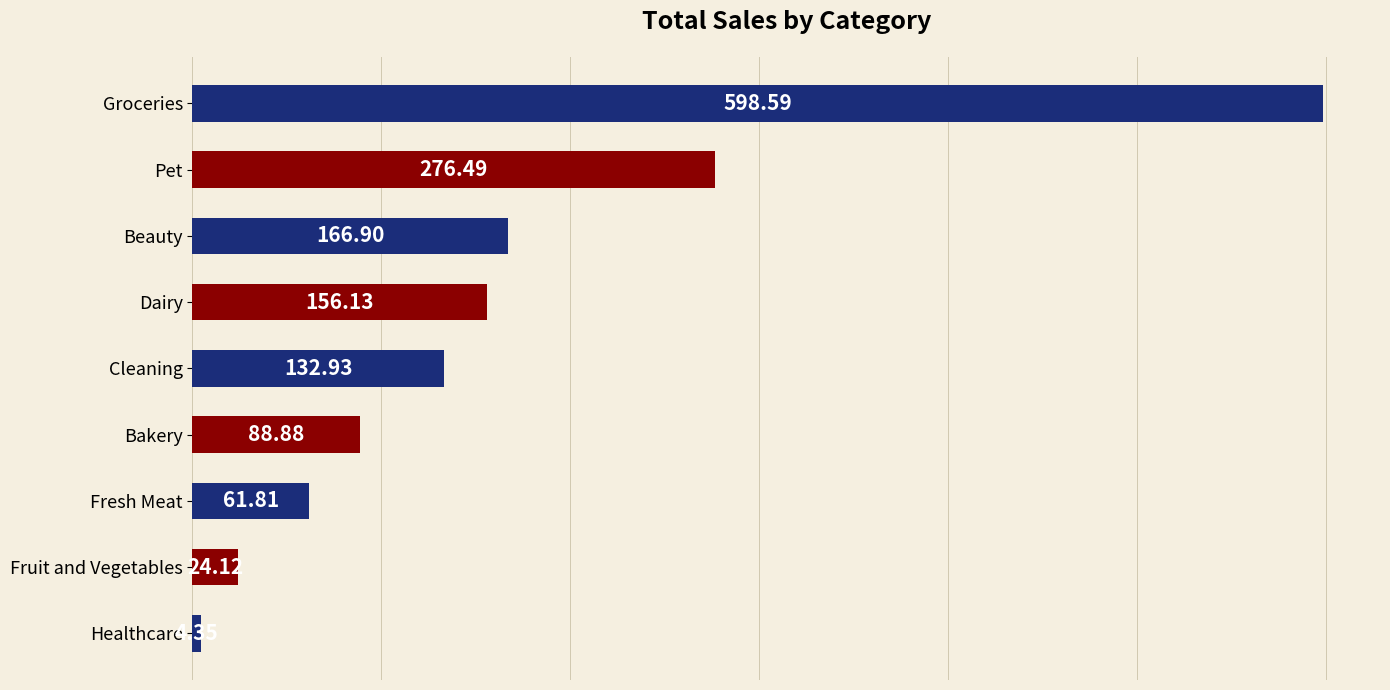

Between Healthcare and Fresh Meat, which is larger?

Fresh Meat